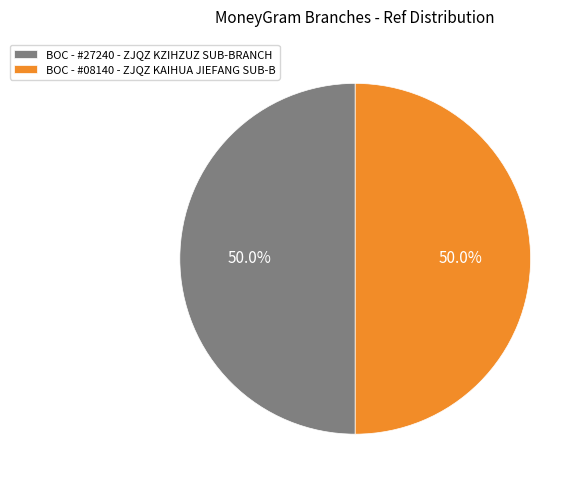

How many segments does this pie chart have?

2